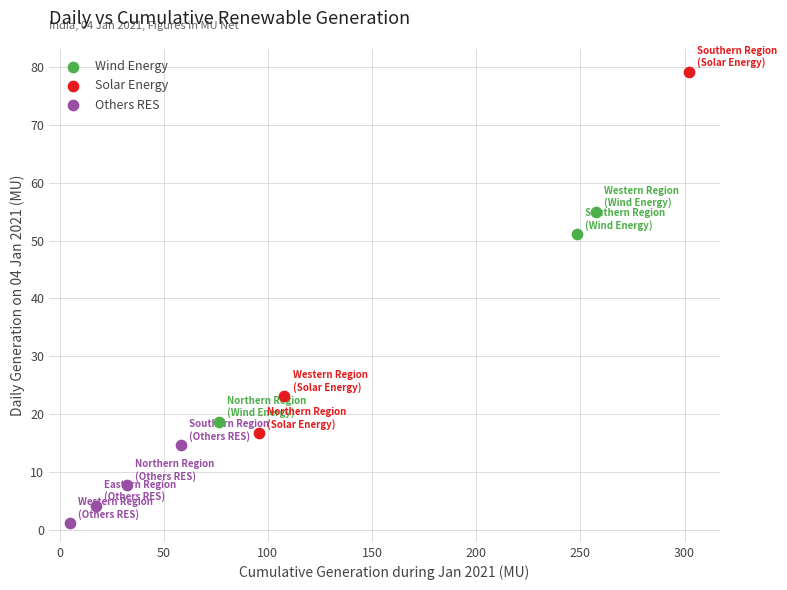

Which series has the widest spread of Y values?

Solar Energy